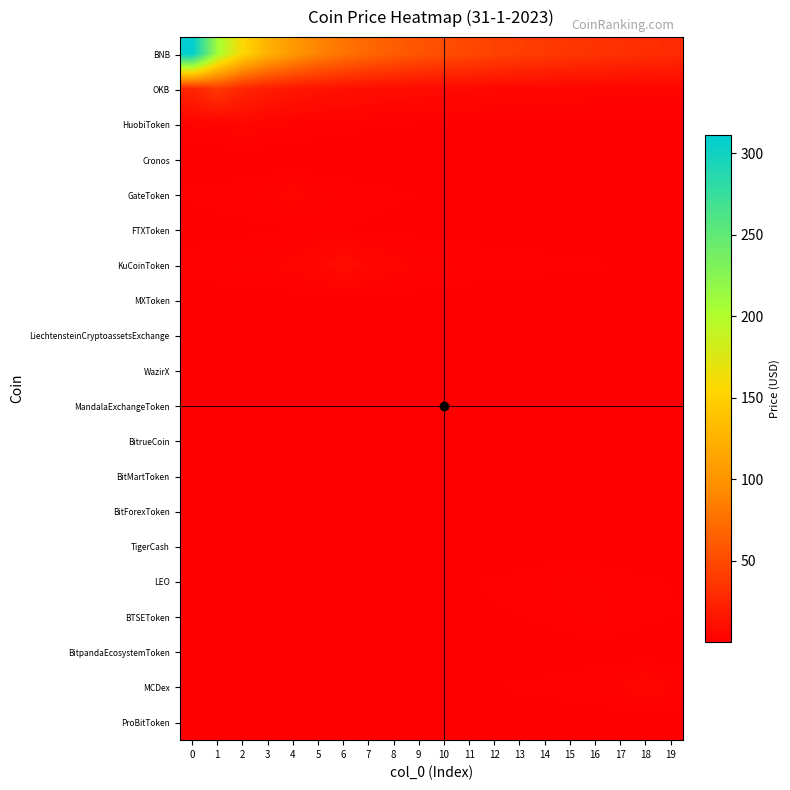

Reading left to right, transcribe all the data shown in this chart.

BNB: 0=311.0	1=207.3	2=155.5	3=124.4	4=103.7	5=88.9	6=77.8	7=69.1	8=62.2	9=56.5	10=51.8	11=47.8	12=44.4	13=41.5	14=38.9	15=36.6	16=34.6	17=32.7	18=31.1	19=29.6
OKB: 0=25.5	1=38.2	2=25.5	3=19.1	4=15.3	5=12.7	6=10.9	7=9.6	8=8.5	9=7.6	10=6.9	11=6.4	12=5.9	13=5.5	14=5.1	15=4.8	16=4.5	17=4.2	18=4.0	19=3.8
HuobiToken: 0=2.5	1=3.4	2=5.1	3=3.4	4=2.5	5=2.0	6=1.7	7=1.4	8=1.3	9=1.1	10=1.0	11=0.9	12=0.8	13=0.8	14=0.7	15=0.7	16=0.6	17=0.6	18=0.6	19=0.5
Cronos: 0=0.0	1=0.0	2=0.1	3=0.1	4=0.1	5=0.0	6=0.0	7=0.0	8=0.0	9=0.0	10=0.0	11=0.0	12=0.0	13=0.0	14=0.0	15=0.0	16=0.0	17=0.0	18=0.0	19=0.0
GateToken: 0=1.5	1=1.7	2=2.2	3=2.9	4=4.4	5=2.9	6=2.2	7=1.7	8=1.5	9=1.2	10=1.1	11=1.0	12=0.9	13=0.8	14=0.7	15=0.7	16=0.6	17=0.6	18=0.5	19=0.5
FTXToken: 0=0.5	1=0.6	2=0.8	3=0.9	4=1.3	5=1.9	6=1.3	7=0.9	8=0.8	9=0.6	10=0.5	11=0.5	12=0.4	13=0.4	14=0.3	15=0.3	16=0.3	17=0.3	18=0.3	19=0.2
KuCoinToken: 0=2.0	1=2.3	2=2.7	3=3.3	4=4.1	5=5.5	6=8.2	7=5.5	8=4.1	9=3.3	10=2.7	11=2.3	12=2.0	13=1.8	14=1.6	15=1.5	16=1.4	17=1.3	18=1.2	19=1.1
MXToken: 0=0.2	1=0.2	2=0.3	3=0.3	4=0.4	5=0.5	6=0.6	7=0.9	8=0.6	9=0.5	10=0.4	11=0.3	12=0.3	13=0.2	14=0.2	15=0.2	16=0.2	17=0.2	18=0.1	19=0.1
LiechtensteinCryptoassetsExchange: 0=0.0	1=0.0	2=0.0	3=0.0	4=0.0	5=0.0	6=0.1	7=0.1	8=0.1	9=0.1	10=0.1	11=0.0	12=0.0	13=0.0	14=0.0	15=0.0	16=0.0	17=0.0	18=0.0	19=0.0
WazirX: 0=0.0	1=0.0	2=0.0	3=0.0	4=0.1	5=0.1	6=0.1	7=0.1	8=0.1	9=0.2	10=0.1	11=0.1	12=0.1	13=0.1	14=0.1	15=0.0	16=0.0	17=0.0	18=0.0	19=0.0
MandalaExchangeToken: 0=0.0	1=0.0	2=0.0	3=0.0	4=0.0	5=0.0	6=0.0	7=0.0	8=0.0	9=0.1	10=0.1	11=0.1	12=0.0	13=0.0	14=0.0	15=0.0	16=0.0	17=0.0	18=0.0	19=0.0
BitrueCoin: 0=0.0	1=0.0	2=0.0	3=0.0	4=0.0	5=0.0	6=0.0	7=0.0	8=0.0	9=0.0	10=0.0	11=0.0	12=0.0	13=0.0	14=0.0	15=0.0	16=0.0	17=0.0	18=0.0	19=0.0
BitMartToken: 0=0.0	1=0.0	2=0.0	3=0.0	4=0.0	5=0.0	6=0.0	7=0.0	8=0.0	9=0.0	10=0.0	11=0.1	12=0.1	13=0.1	14=0.0	15=0.0	16=0.0	17=0.0	18=0.0	19=0.0
BitForexToken: 0=0.0	1=0.0	2=0.0	3=0.0	4=0.0	5=0.0	6=0.0	7=0.0	8=0.0	9=0.0	10=0.0	11=0.0	12=0.0	13=0.0	14=0.0	15=0.0	16=0.0	17=0.0	18=0.0	19=0.0
TigerCash: 0=0.0	1=0.0	2=0.0	3=0.0	4=0.0	5=0.0	6=0.0	7=0.0	8=0.0	9=0.0	10=0.0	11=0.0	12=0.0	13=0.0	14=0.0	15=0.0	16=0.0	17=0.0	18=0.0	19=0.0
LEO: 0=0.4	1=0.4	2=0.5	3=0.5	4=0.5	5=0.6	6=0.6	7=0.7	8=0.8	9=0.9	10=1.0	11=1.2	12=1.4	13=1.8	14=2.4	15=3.6	16=2.4	17=1.8	18=1.4	19=1.2
BTSEToken: 0=0.3	1=0.4	2=0.4	3=0.4	4=0.4	5=0.5	6=0.5	7=0.6	8=0.6	9=0.7	10=0.8	11=0.9	12=1.0	13=1.2	14=1.5	15=2.1	16=3.1	17=2.1	18=1.5	19=1.2
BitpandaEcosystemToken: 0=0.0	1=0.0	2=0.0	3=0.0	4=0.0	5=0.0	6=0.1	7=0.1	8=0.1	9=0.1	10=0.1	11=0.1	12=0.1	13=0.1	14=0.1	15=0.2	16=0.2	17=0.3	18=0.2	19=0.2
MCDex: 0=0.5	1=0.5	2=0.6	3=0.6	4=0.6	5=0.7	6=0.7	7=0.8	8=0.8	9=0.9	10=1.0	11=1.1	12=1.3	13=1.4	14=1.7	15=2.0	16=2.5	17=3.4	18=5.0	19=3.4
ProBitToken: 0=0.0	1=0.0	2=0.0	3=0.0	4=0.0	5=0.0	6=0.0	7=0.0	8=0.0	9=0.0	10=0.0	11=0.0	12=0.0	13=0.0	14=0.0	15=0.0	16=0.1	17=0.1	18=0.1	19=0.1